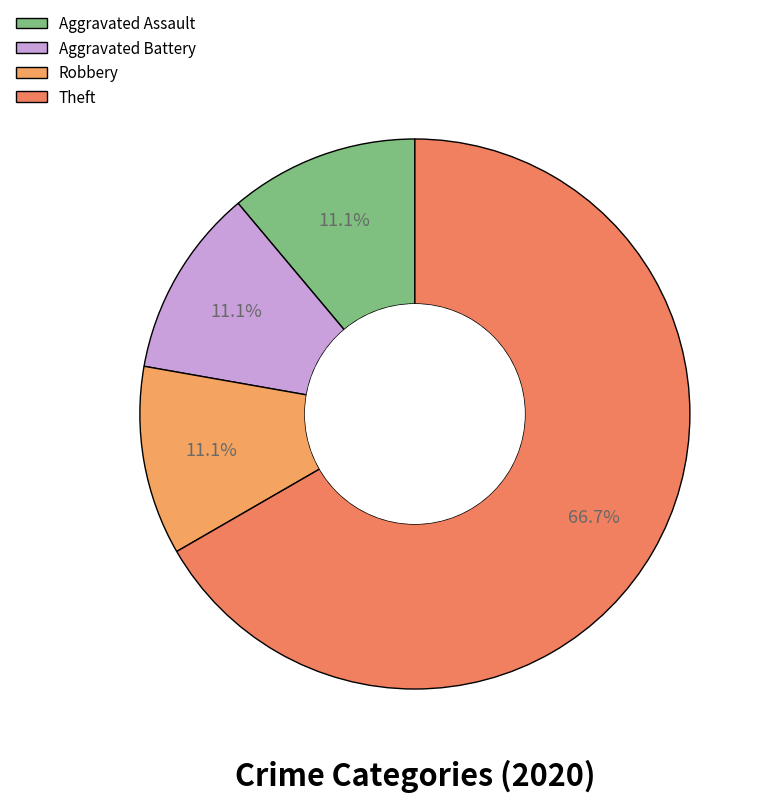

What is the largest slice in the pie chart?

Theft